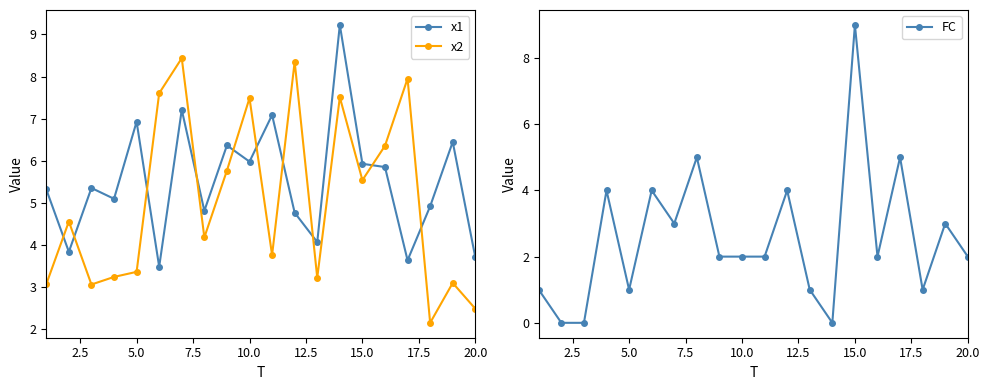

Does the chart have visible grid lines?

No